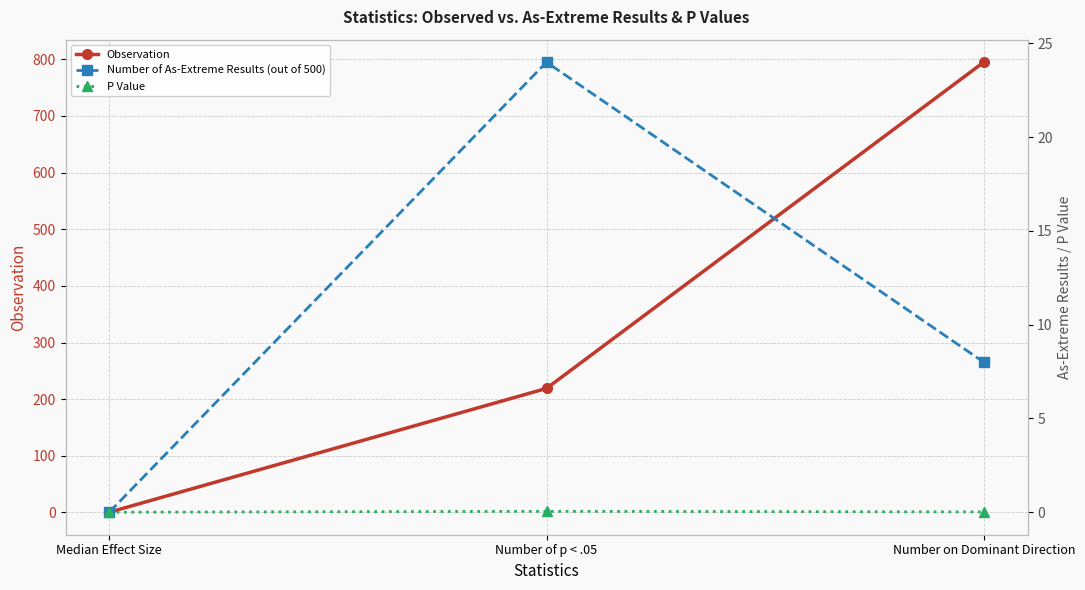

How many distinct data groups are displayed?

3